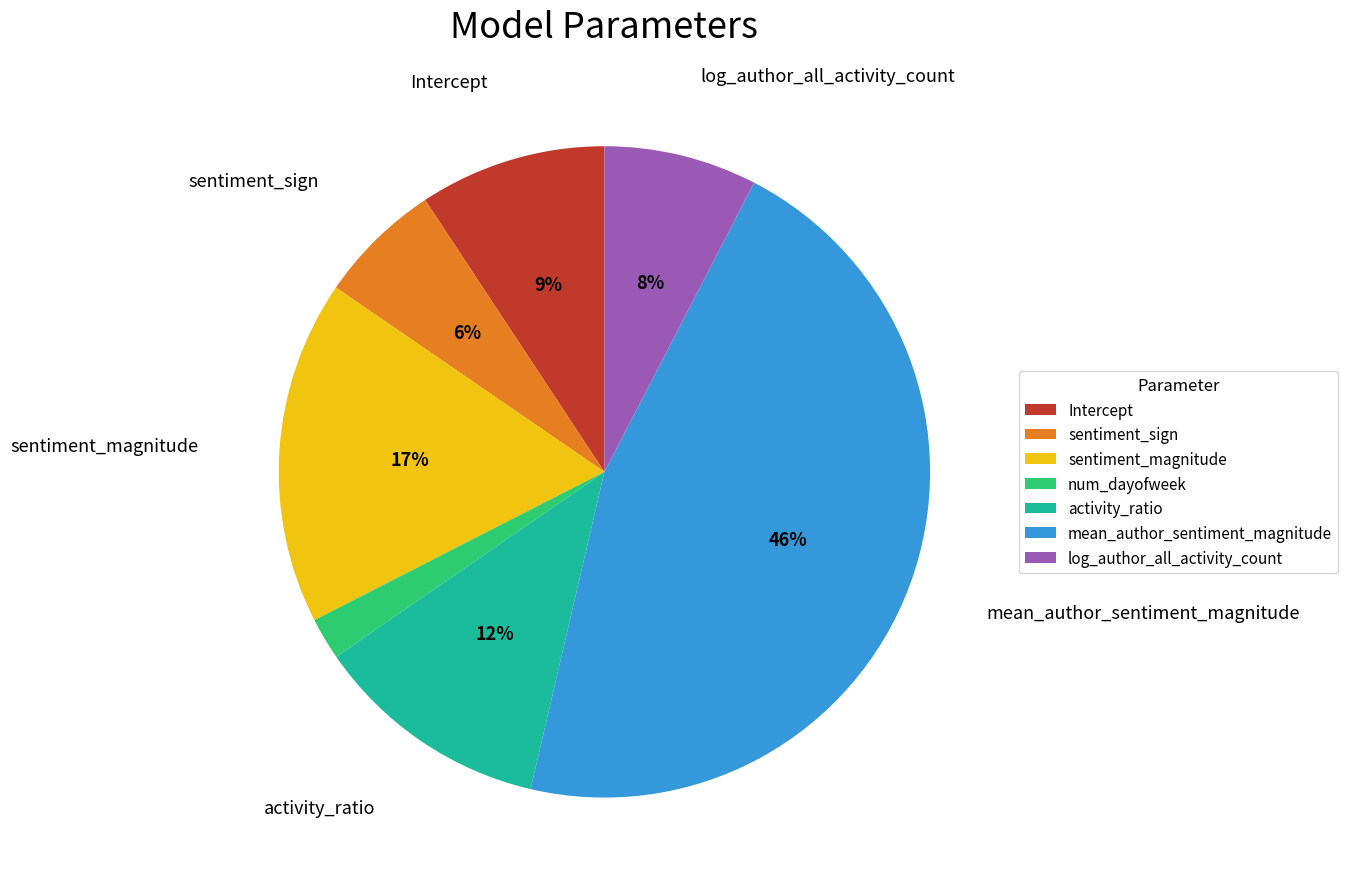

Which slice is the smallest?

num_dayofweek